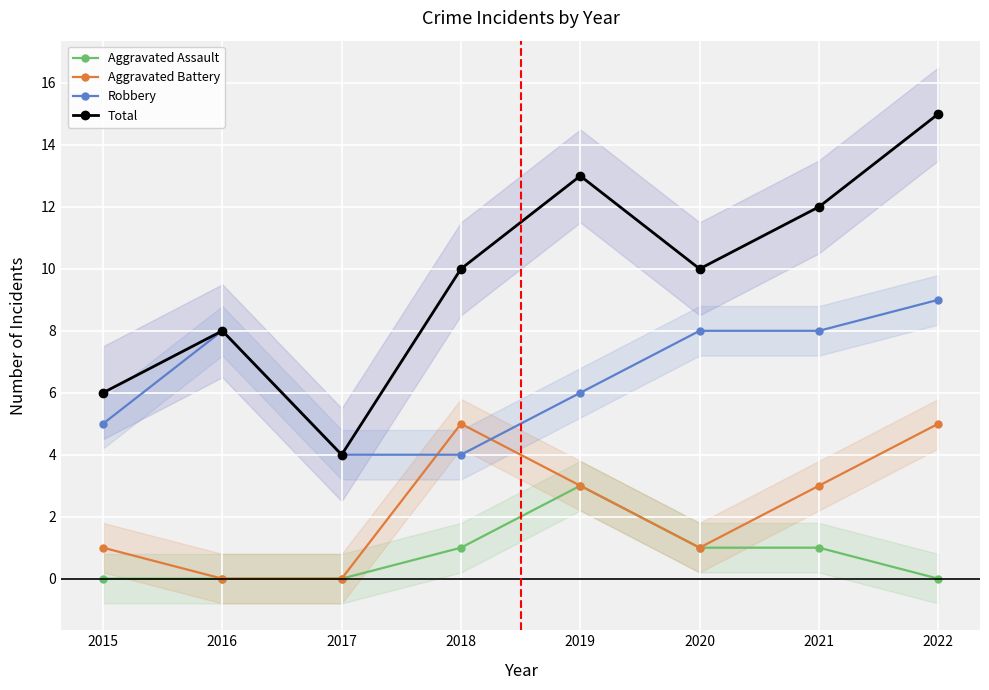

Reading left to right, extract all data points from this chart.

Aggravated Assault: 2015=0	2016=0	2017=0	2018=1	2019=3	2020=1	2021=1	2022=0
Aggravated Battery: 2015=1	2016=0	2017=0	2018=5	2019=3	2020=1	2021=3	2022=5
Robbery: 2015=5	2016=8	2017=4	2018=4	2019=6	2020=8	2021=8	2022=9
Total: 2015=6	2016=8	2017=4	2018=10	2019=13	2020=10	2021=12	2022=15